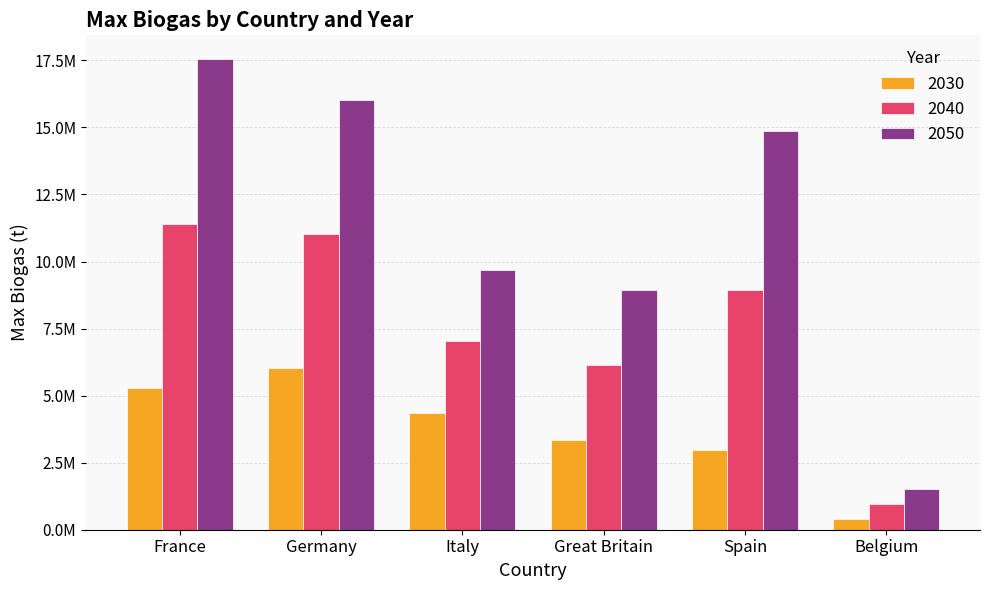

Which category has the highest value across all series?

France